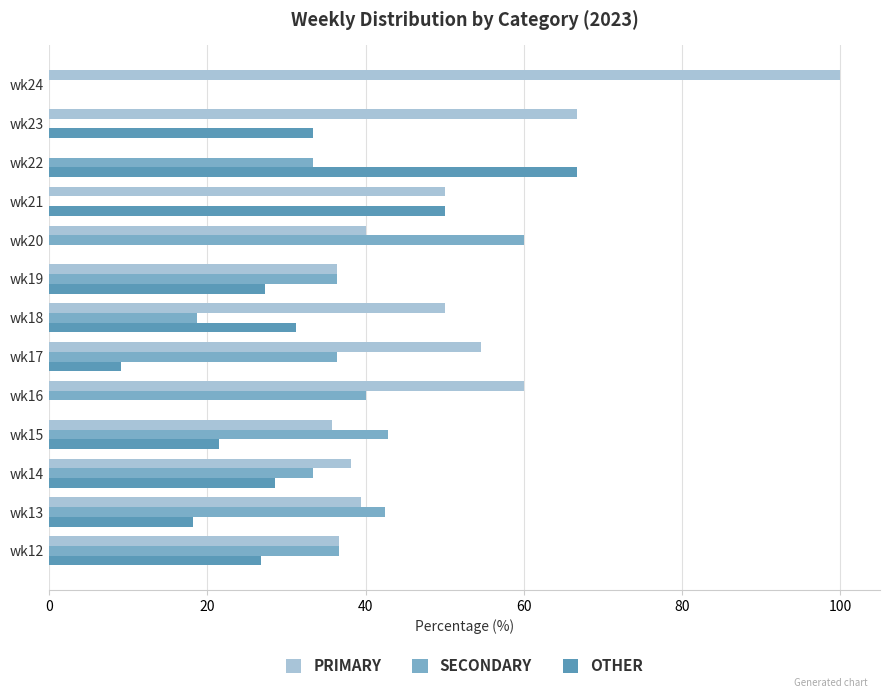

Is the value of PRIMARY at wk14 greater than the value of OTHER at wk14?

Yes